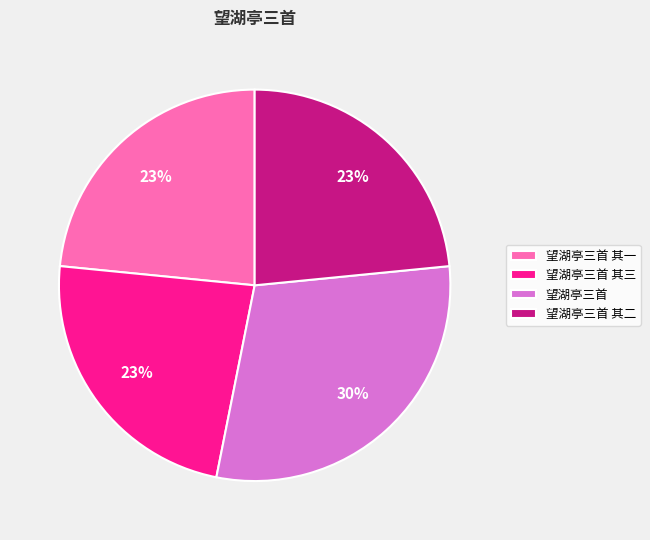

Does any single category account for the majority?

No